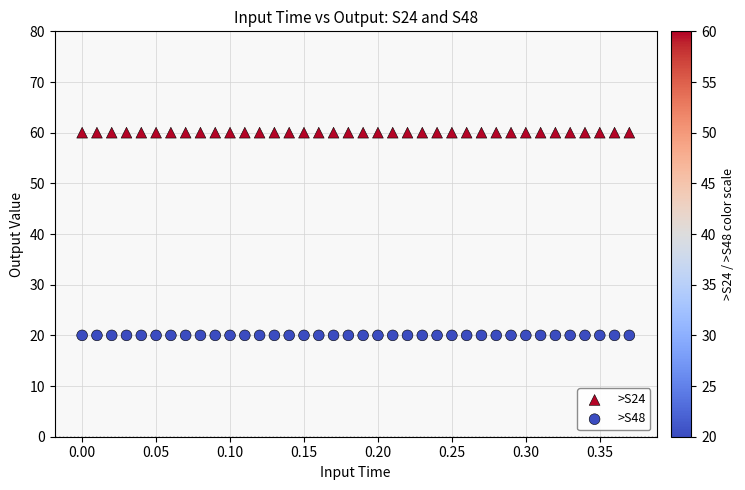

Which series contains the lowest Y value?

>S48